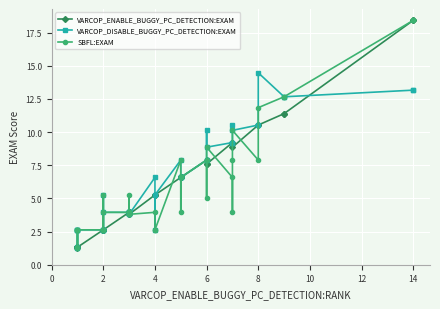

How many distinct data groups are displayed?

3